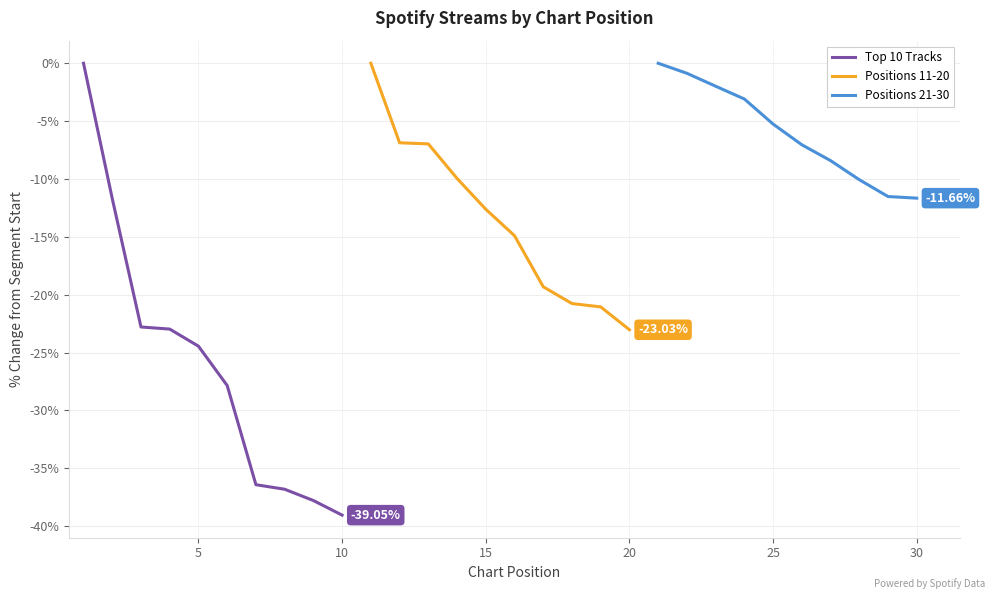

How many distinct data groups are displayed?

3